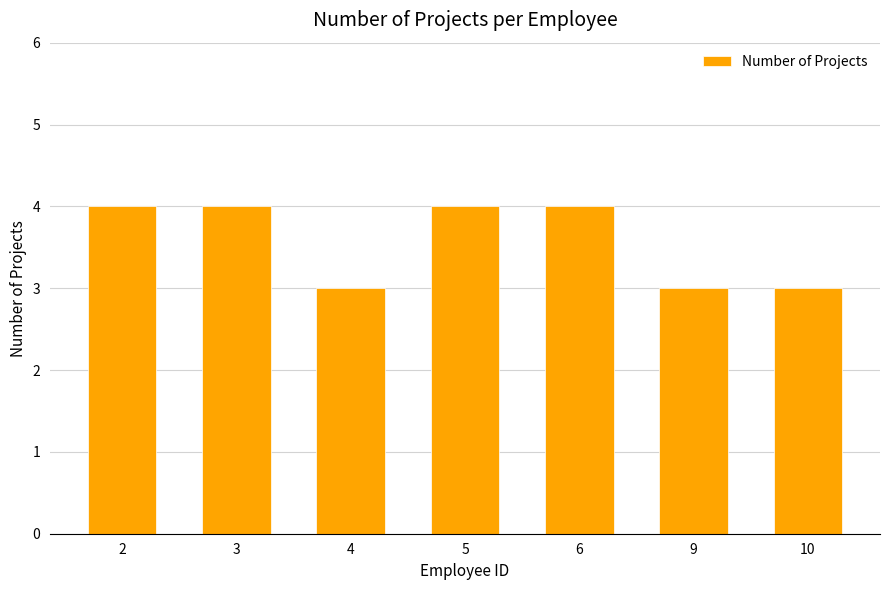

What is the minimum value shown in the chart?

3